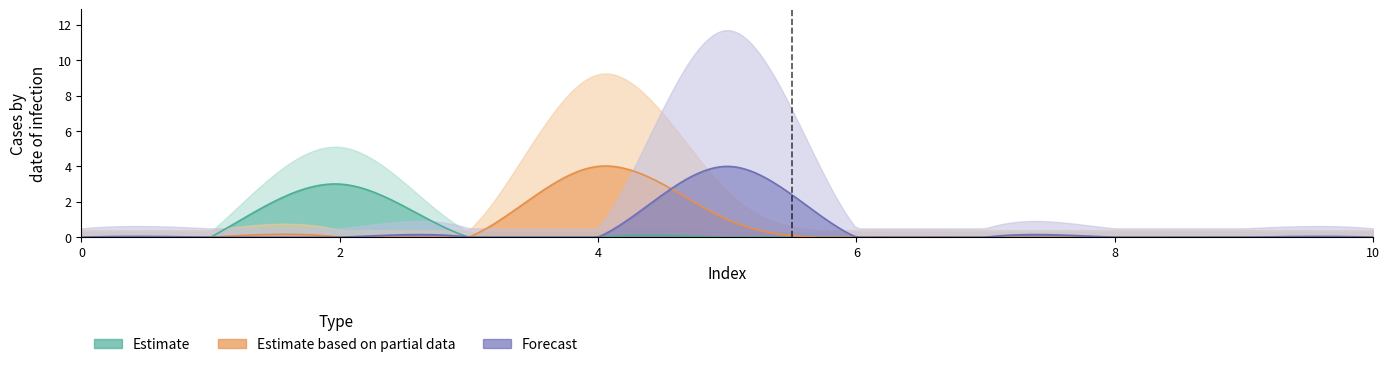

Does the chart have visible grid lines?

No